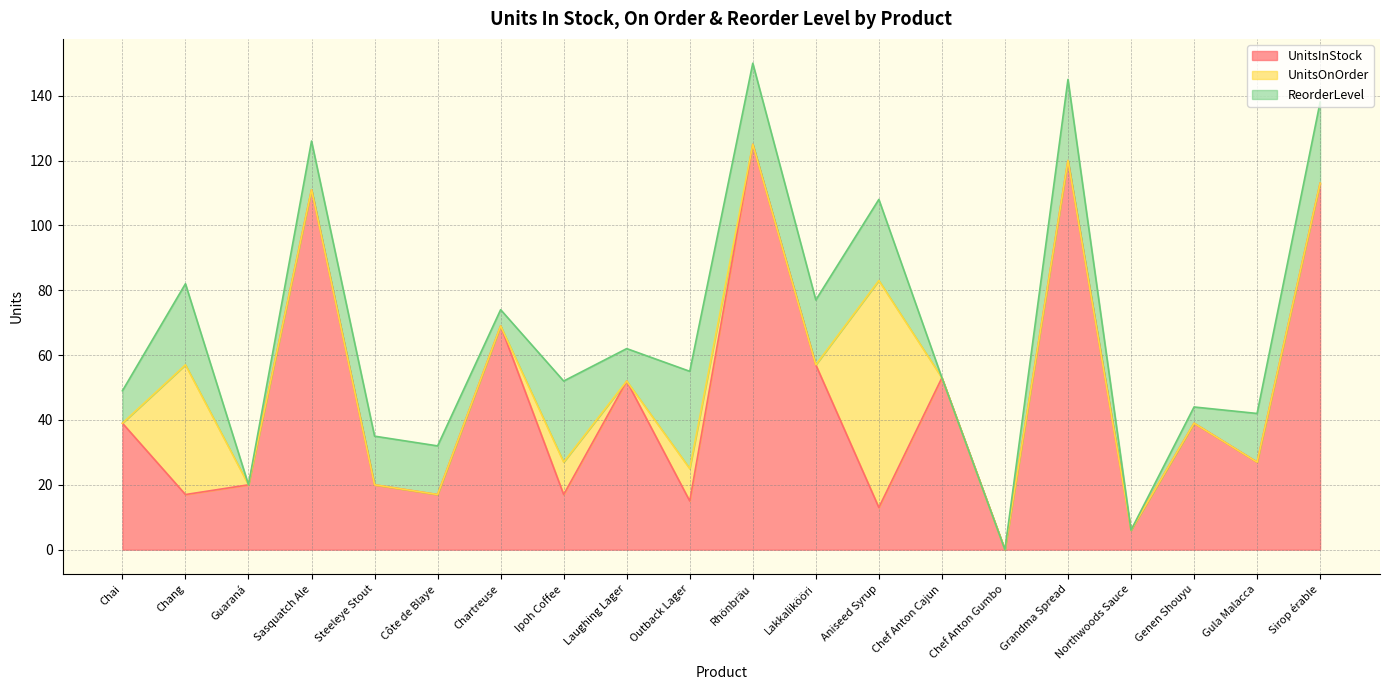

At which label does UnitsInStock first exceed 39?

Sasquatch Ale